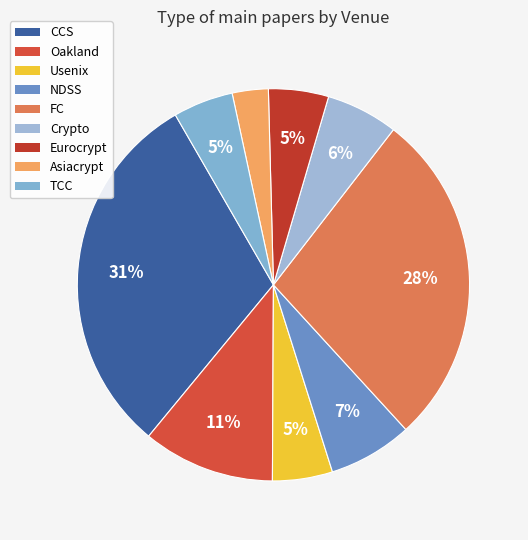

How many segments does this pie chart have?

9